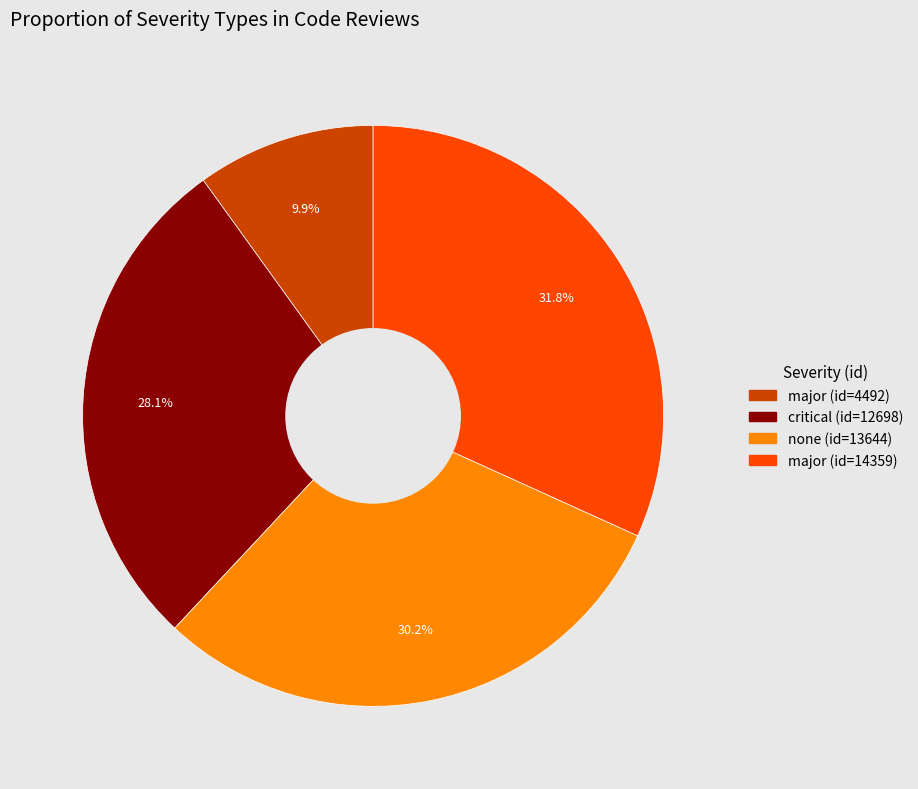

Does any single category account for the majority?

No